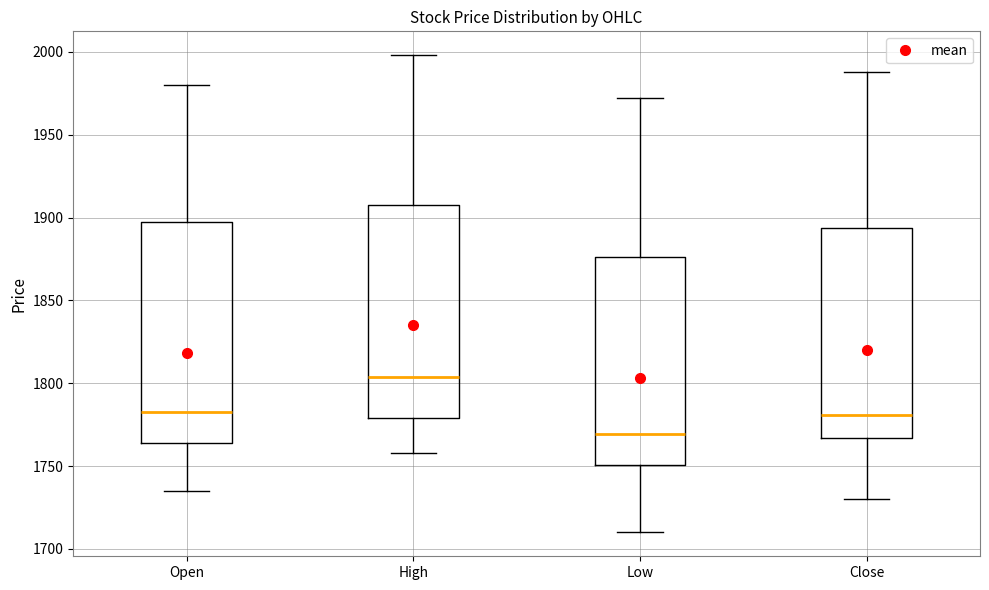

Reading left to right, read every box against the y-axis: the position of its median line, the range the box covers, and the ends of its whiskers. The values are not printed on the chart, so give them approximately, as read against the axis.

Open: median 1785, box 1765 to 1895, whiskers 1735 to 1980
High: median 1805, box 1780 to 1910, whiskers 1760 to 2000
Low: median 1770, box 1750 to 1875, whiskers 1710 to 1970
Close: median 1780, box 1765 to 1895, whiskers 1730 to 1990